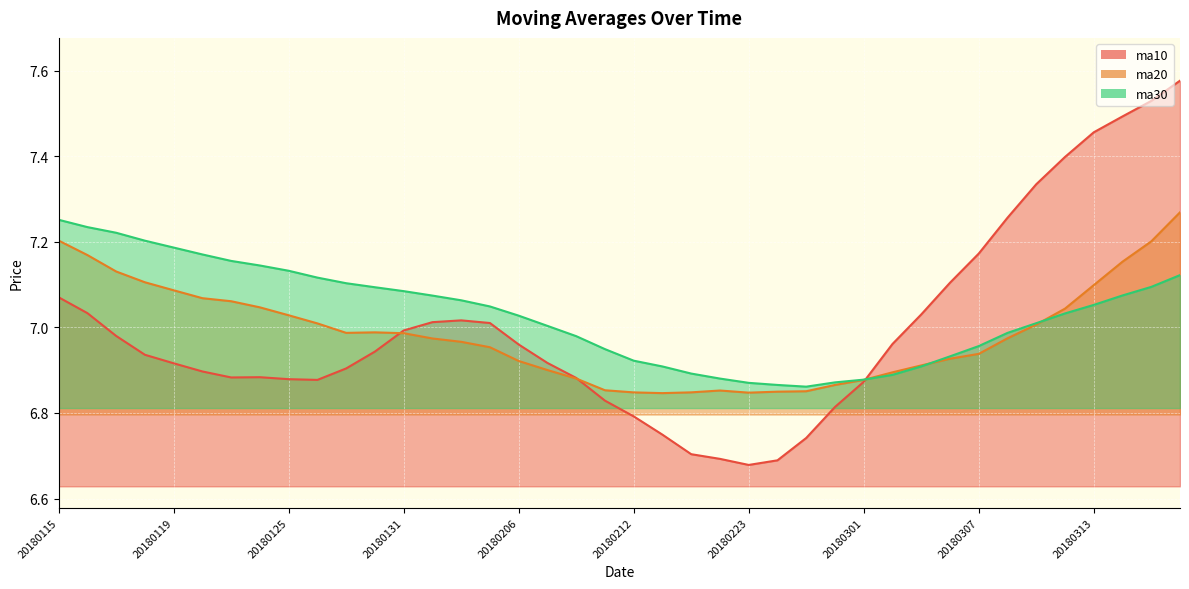

Rank the series by their average value, from lowest to highest.

ma20, ma10, ma30